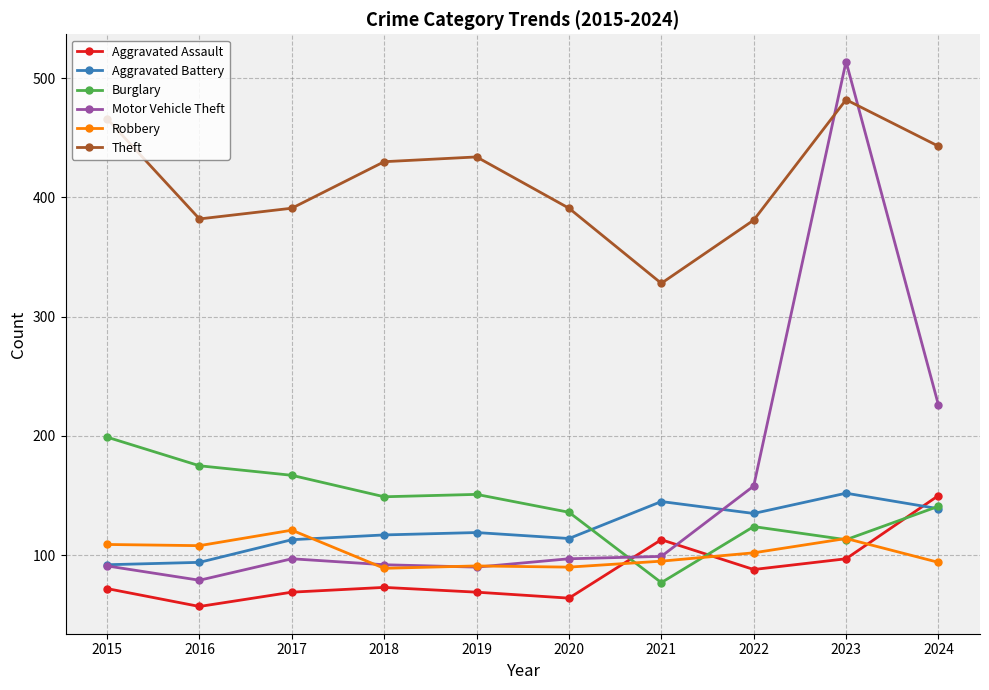

What is the sum of all Theft values?

4128